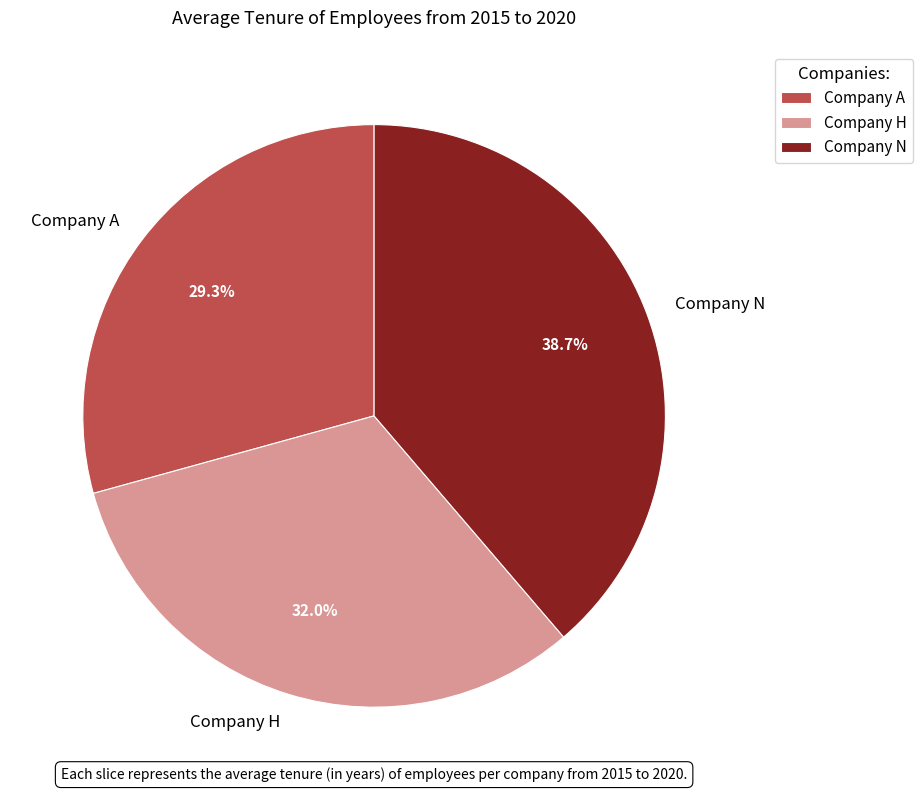

Does Company A account for over 50% of the chart?

No